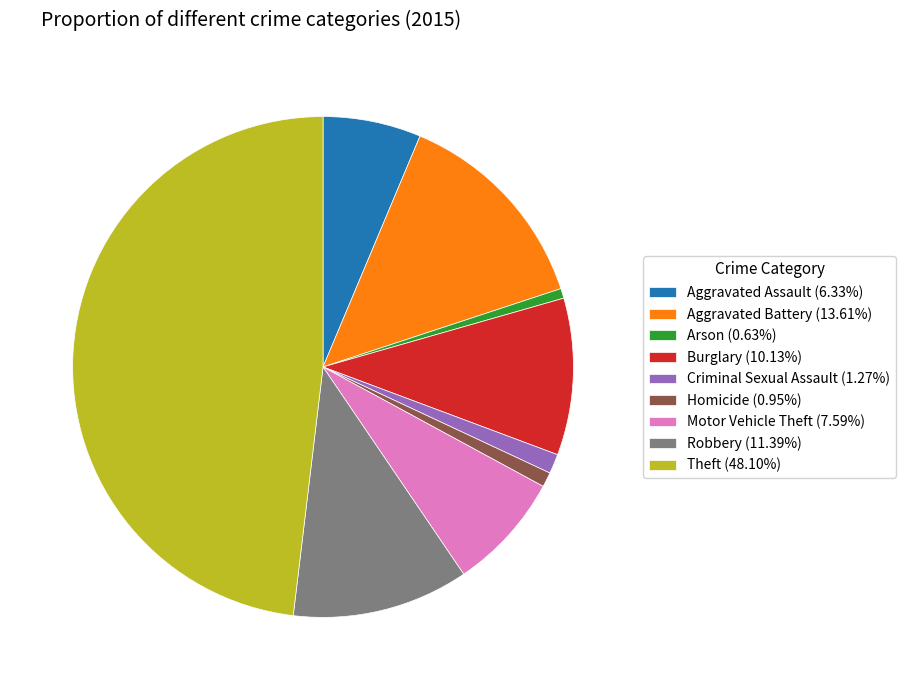

How many slices are in this pie chart?

9